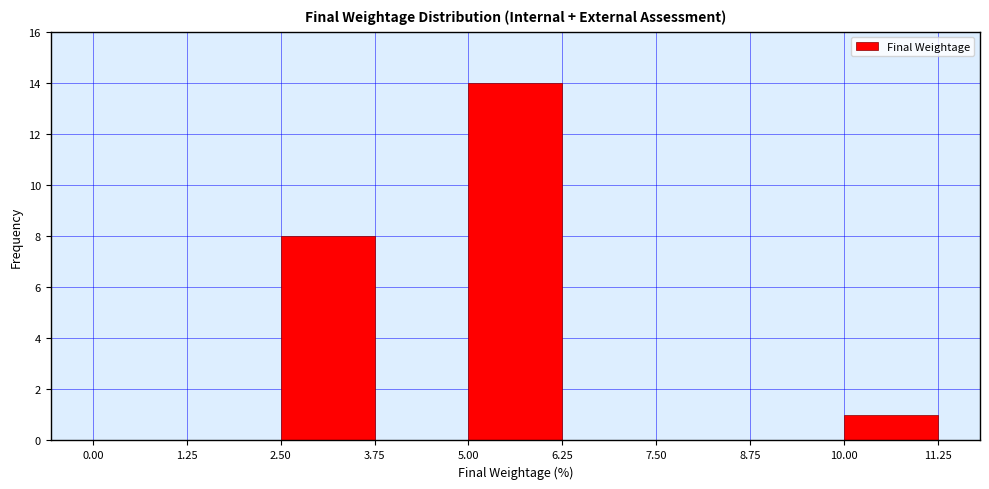

Reading left to right, transcribe this chart: for each bar, give the range it covers on the x-axis and its height. The values are not printed on the chart, so give them approximately, as read against the axis.

0.00 to 1.25: 0
1.25 to 2.50: 0
2.50 to 3.75: 8
3.75 to 5.00: 0
5.00 to 6.25: 14
6.25 to 7.50: 0
7.50 to 8.75: 0
8.75 to 10.00: 0
10.00 to 11.25: 1